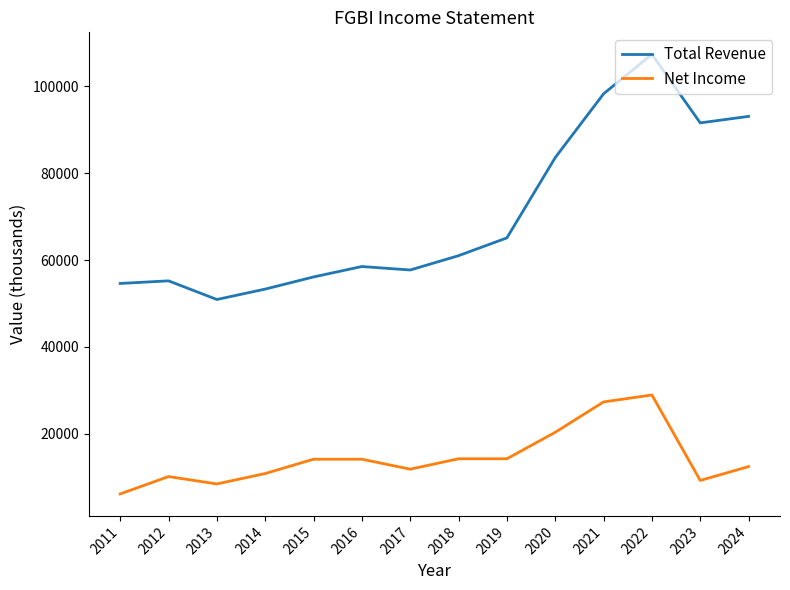

The value of Net Income at 2019 is 6540. True or false?

False